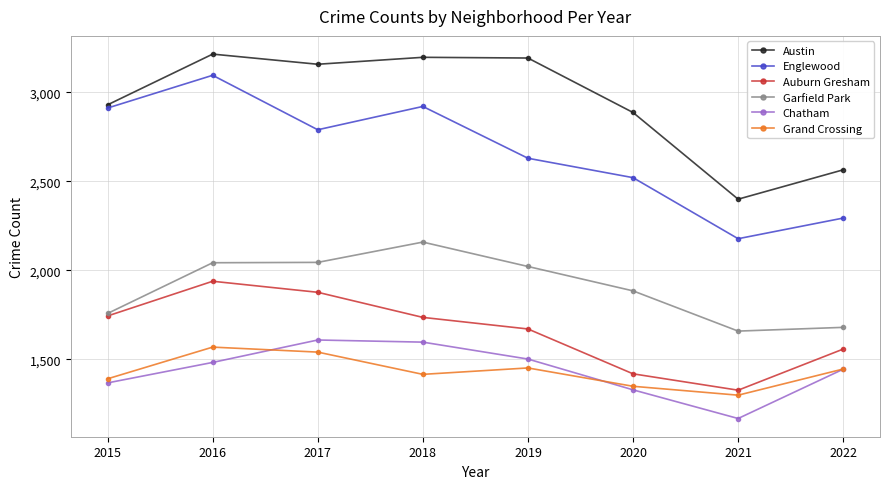

At how many categories does at least one series exceed 1519?

8